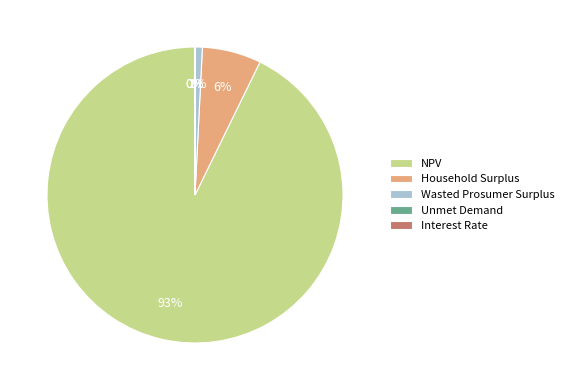

Which slice represents more than half of the pie?

NPV